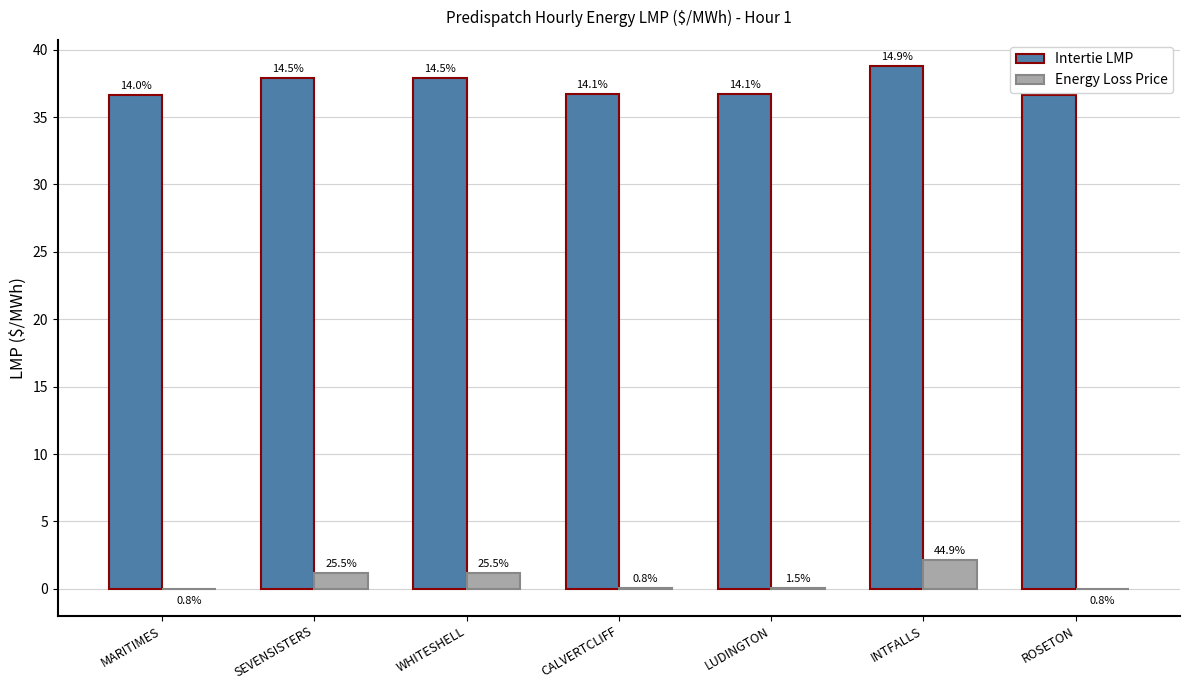

Does the chart contain stacked bars?

No